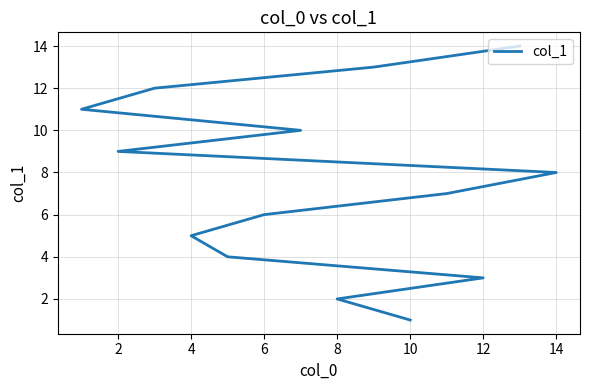

Does the chart have visible grid lines?

Yes